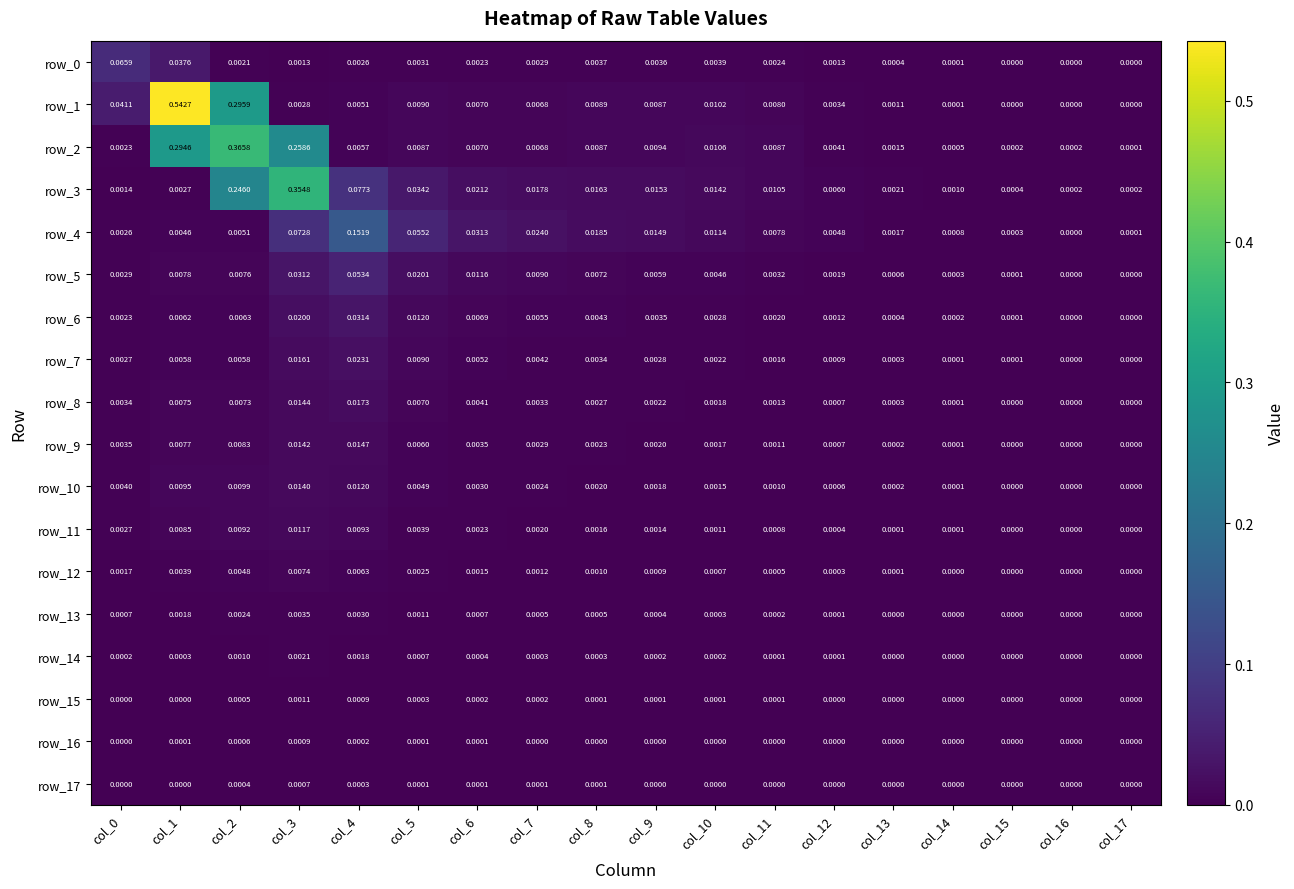

Count the number of data series in this chart.

18